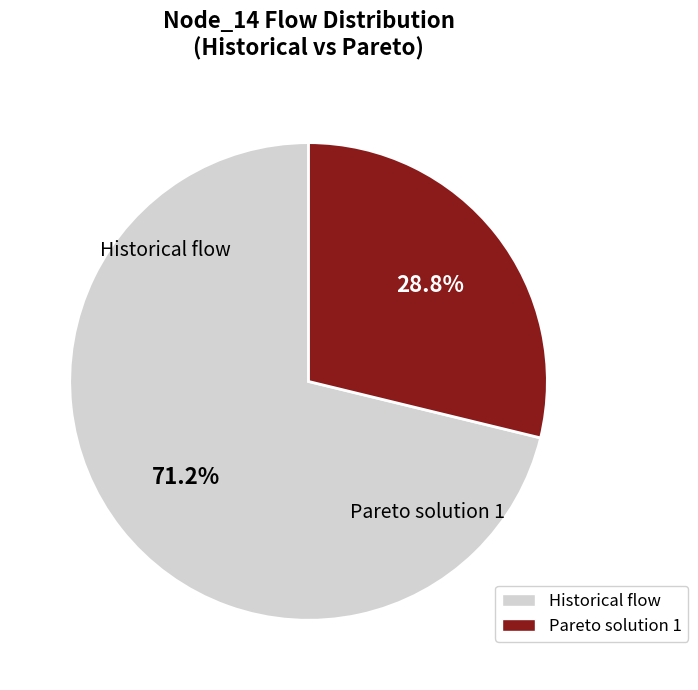

Between Historical flow and Pareto solution 1, which is larger?

Historical flow